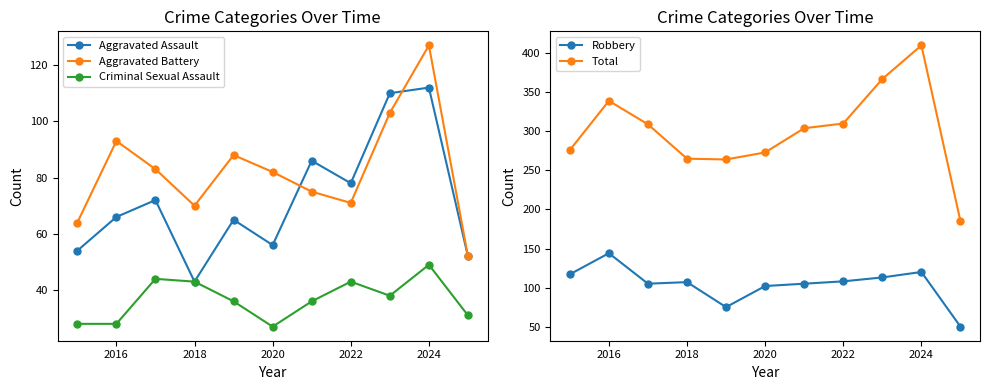

What is the difference between the second highest and minimum values in the Criminal Sexual Assault series?

17